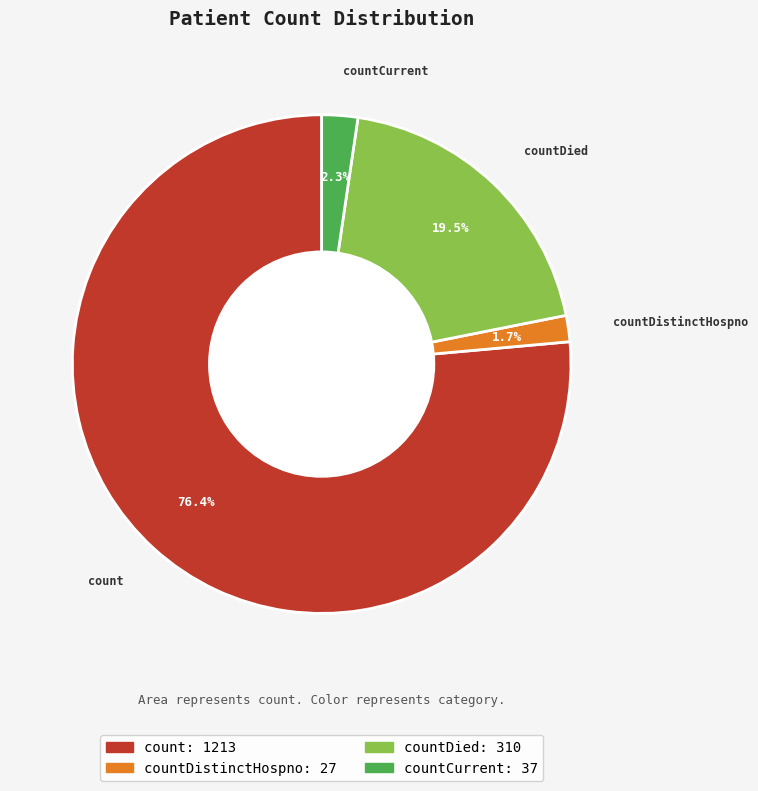

To the nearest percent, what is the average slice percentage?

25%